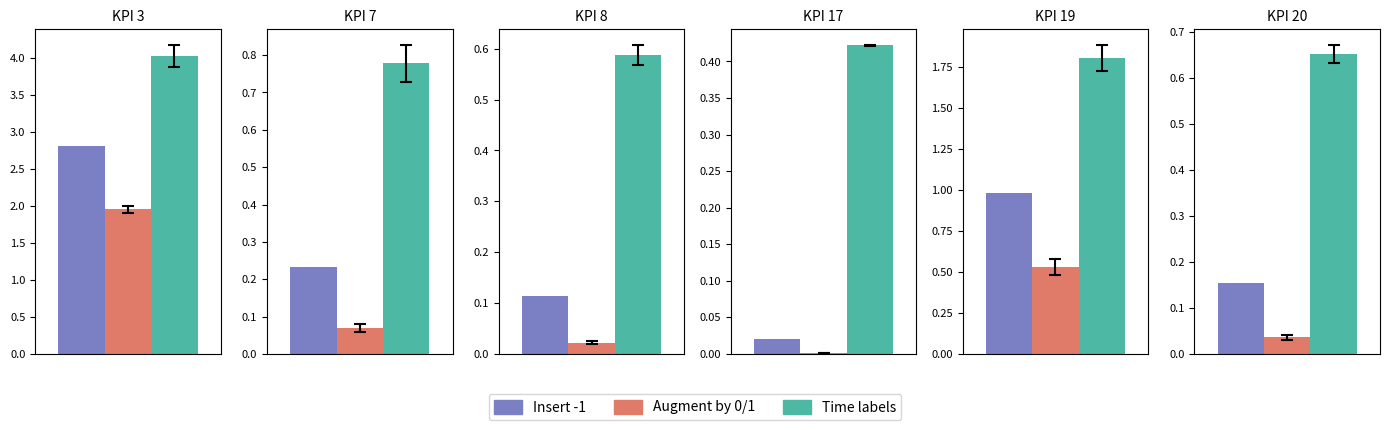

What is the value of the Time labels bar at the 3rd from the left?

0.6